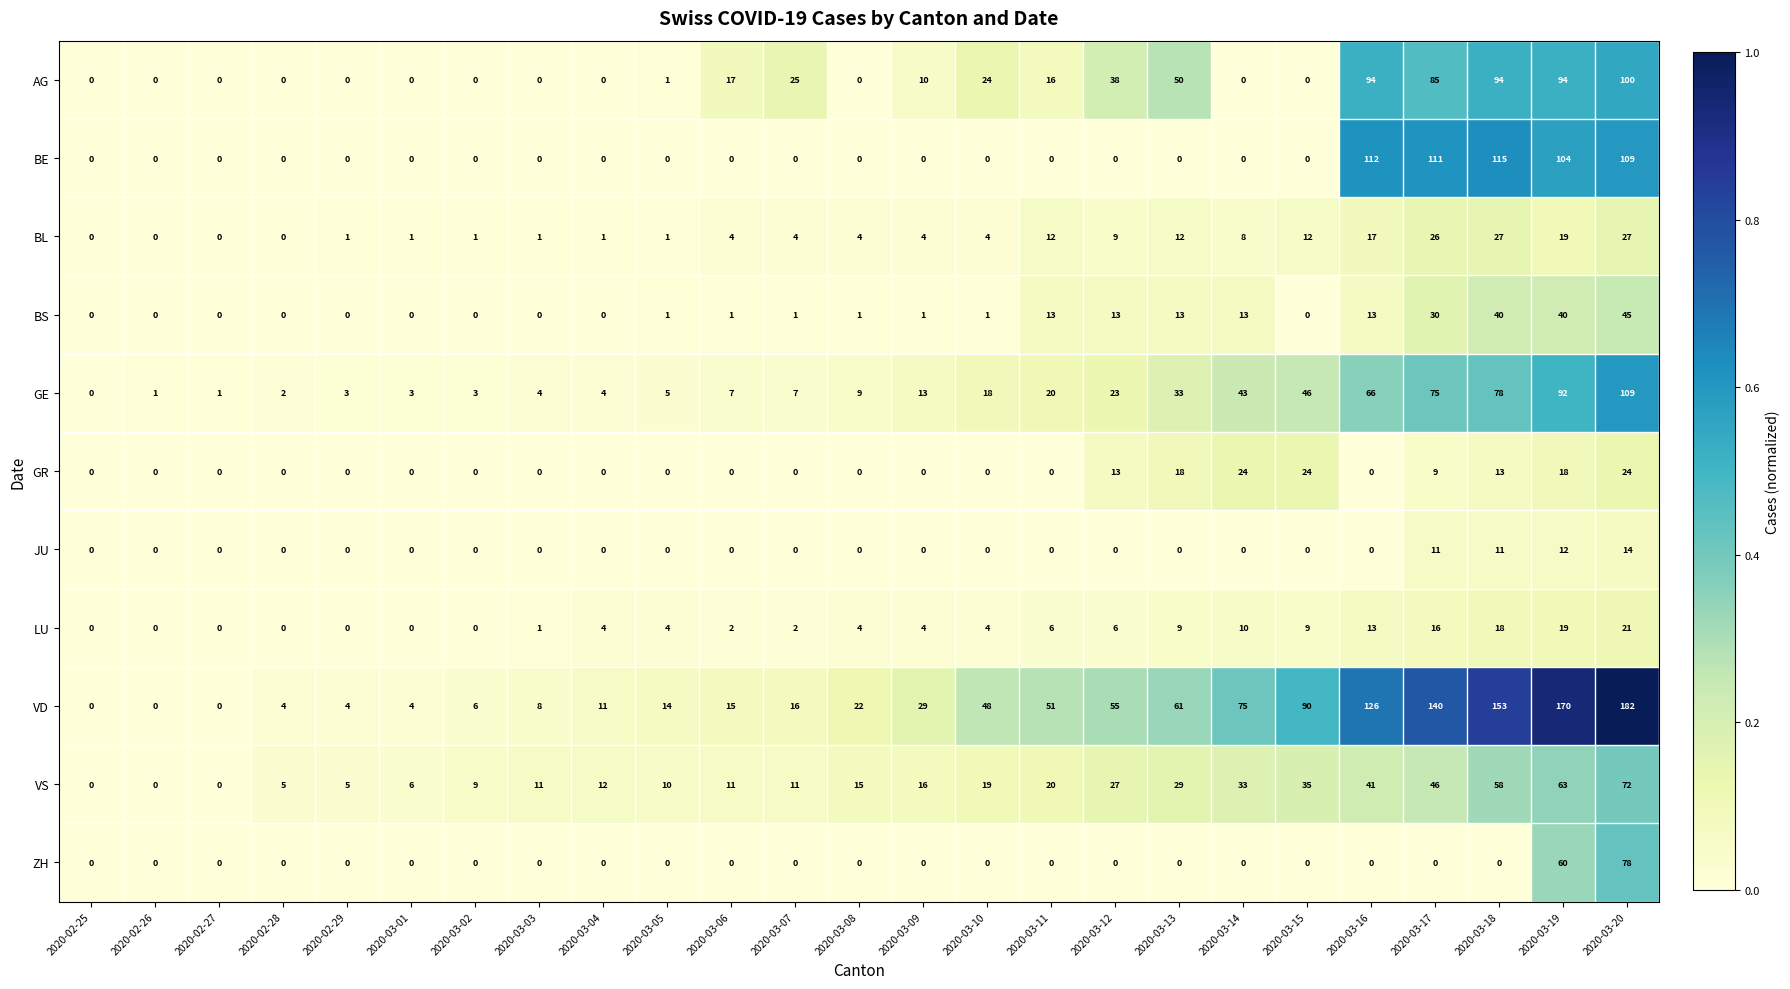

What value does the BS series have at 2020-03-18, to the nearest 10?

40